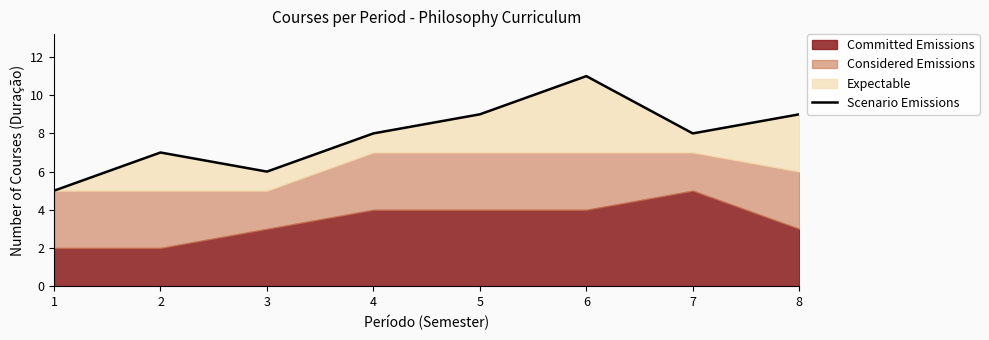

How many lines are shown in the chart?

1